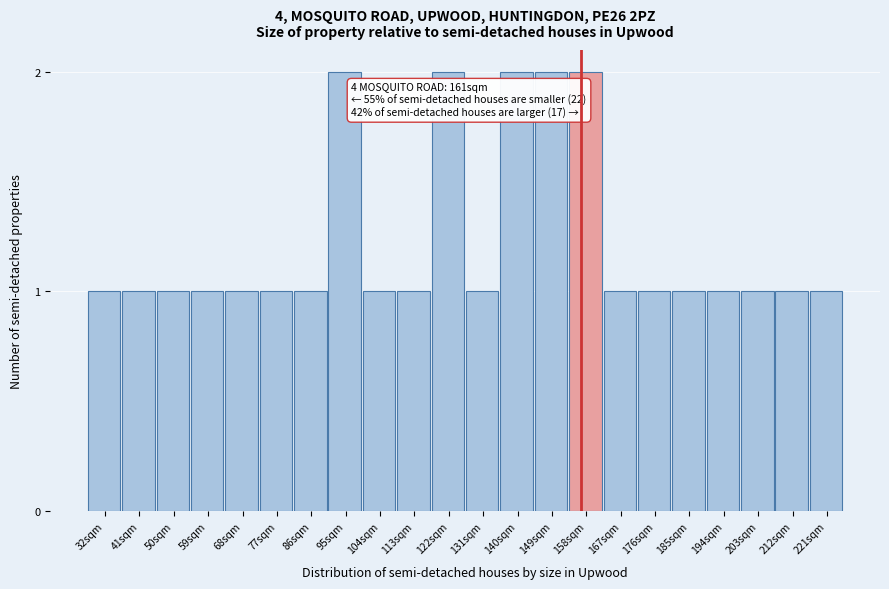

Reading right to left, what are all the values shown in this chart?

221sqm=1	212sqm=1	203sqm=1	194sqm=1	185sqm=1	176sqm=1	167sqm=1	158sqm=2	149sqm=2	140sqm=2	131sqm=1	122sqm=2	113sqm=1	104sqm=1	95sqm=2	86sqm=1	77sqm=1	68sqm=1	59sqm=1	50sqm=1	41sqm=1	32sqm=1